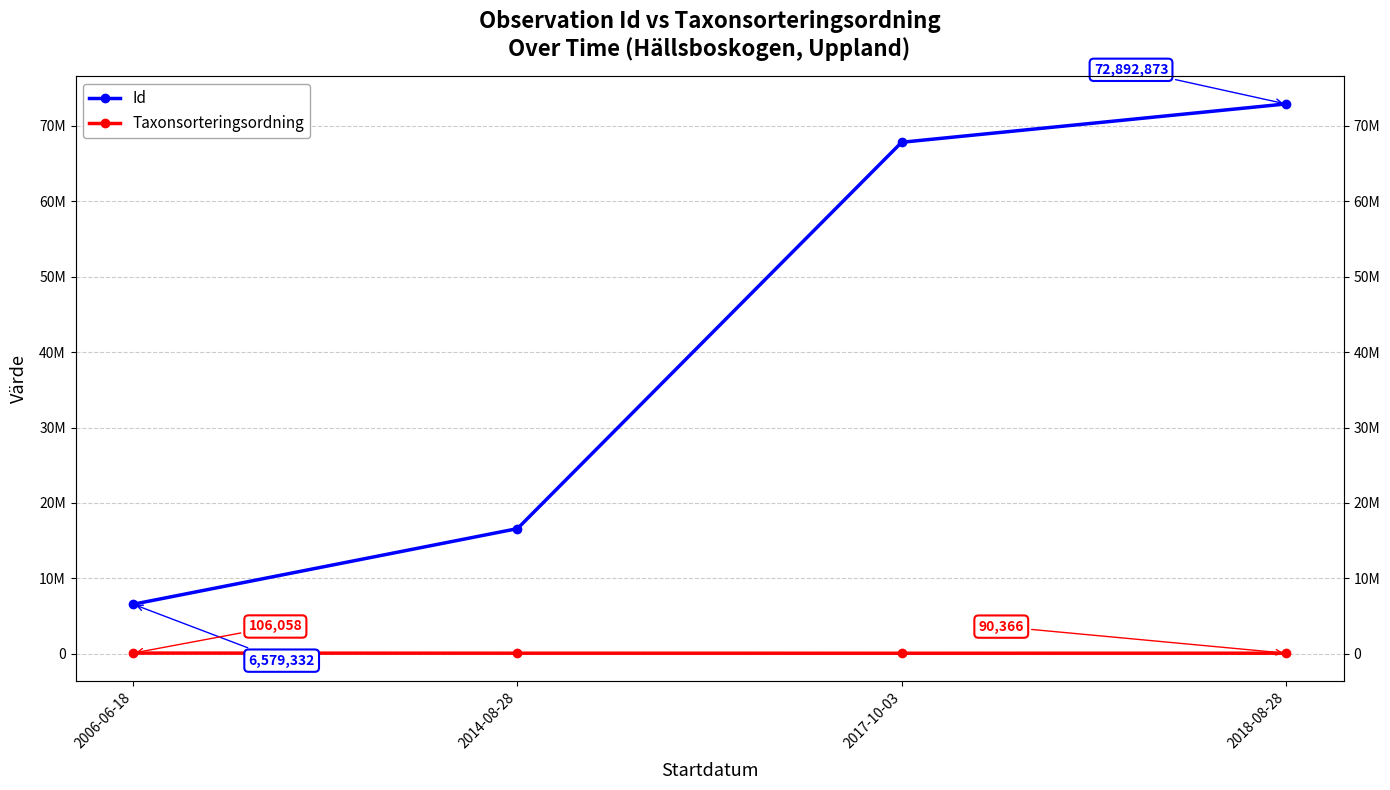

What is the smallest value displayed?

85033